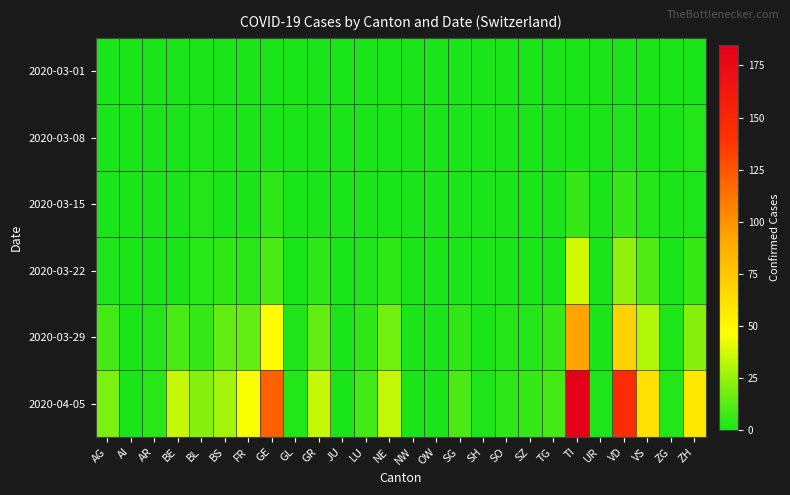

Reading left to right, extract all data points from this chart.

2020-03-01: AG=0	AI=0	AR=0	BE=0	BL=0	BS=0	FR=0	GE=0	GL=0	GR=0	JU=0	LU=0	NE=0	NW=0	OW=0	SG=0	SH=0	SO=0	SZ=0	TG=0	TI=0	UR=0	VD=0	VS=0	ZG=0	ZH=0
2020-03-08: AG=0	AI=0	AR=0	BE=0	BL=1	BS=0	FR=0	GE=0	GL=0	GR=0	JU=0	LU=0	NE=0	NW=0	OW=0	SG=0	SH=0	SO=0	SZ=0	TG=0	TI=0	UR=0	VD=1	VS=0	ZG=0	ZH=2
2020-03-15: AG=0	AI=0	AR=0	BE=0	BL=2	BS=0	FR=0	GE=4	GL=0	GR=0	JU=0	LU=0	NE=0	NW=0	OW=0	SG=0	SH=0	SO=0	SZ=0	TG=0	TI=6	UR=0	VD=6	VS=2	ZG=0	ZH=1
2020-03-22: AG=1	AI=0	AR=0	BE=0	BL=3	BS=5	FR=3	GE=10	GL=0	GR=4	JU=0	LU=1	NE=4	NW=0	OW=0	SG=0	SH=0	SO=0	SZ=0	TG=0	TI=37	UR=0	VD=24	VS=11	ZG=0	ZH=6
2020-03-29: AG=9	AI=0	AR=2	BE=10	BL=6	BS=15	FR=15	GE=48	GL=1	GR=15	JU=0	LU=5	NE=18	NW=0	OW=0	SG=5	SH=0	SO=2	SZ=2	TG=6	TI=93	UR=0	VD=69	VS=31	ZG=1	ZH=22
2020-04-05: AG=20	AI=0	AR=3	BE=35	BL=22	BS=28	FR=45	GE=120	GL=2	GR=35	JU=0	LU=8	NE=34	NW=0	OW=0	SG=10	SH=1	SO=4	SZ=6	TG=9	TI=185	UR=1	VD=145	VS=62	ZG=2	ZH=58